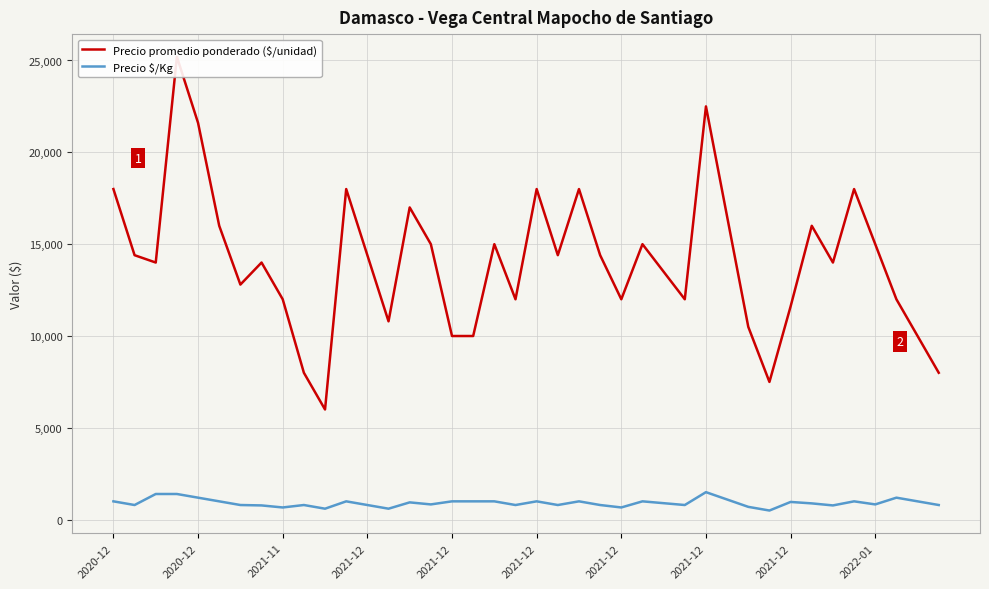

True or false: Precio promedio ponderado ($/unidad) and Precio $/Kg intersect in this chart.

False